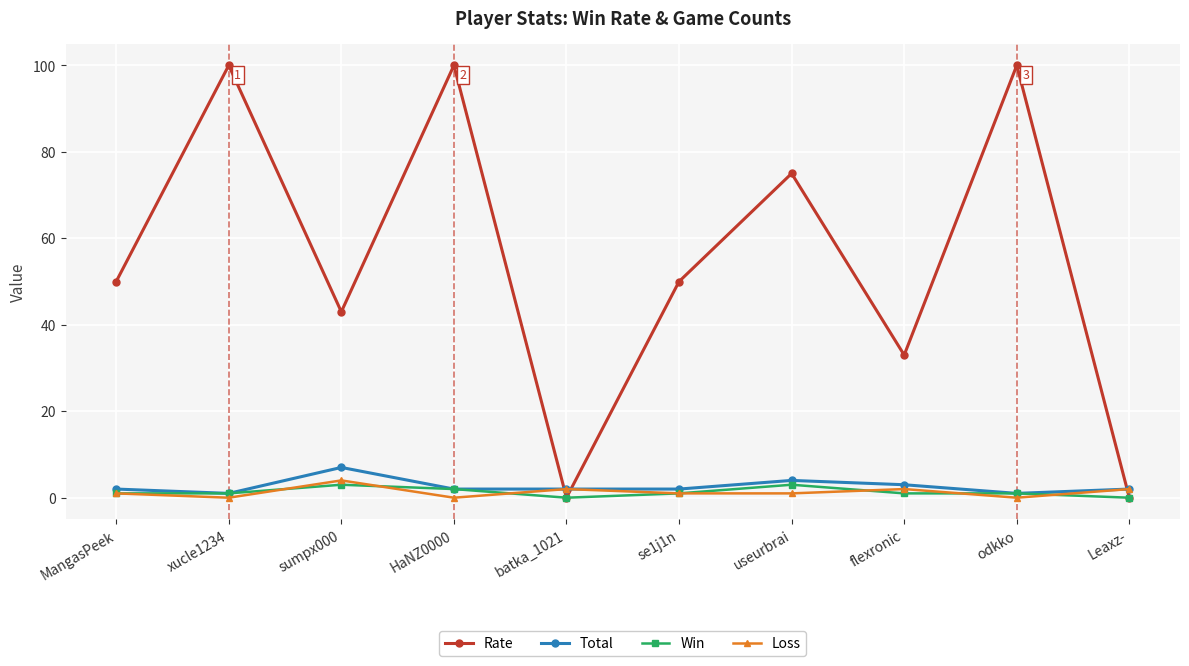

Which series ends up on top after the final intersection of Loss and Rate?

Loss